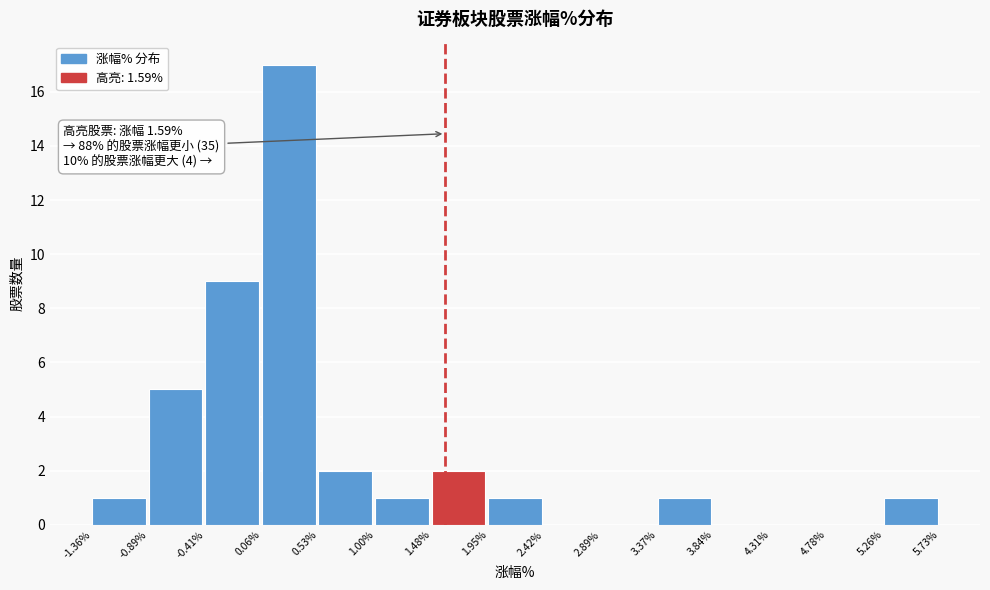

Which range on the x-axis has the tallest bar?

0.06% to 0.53%